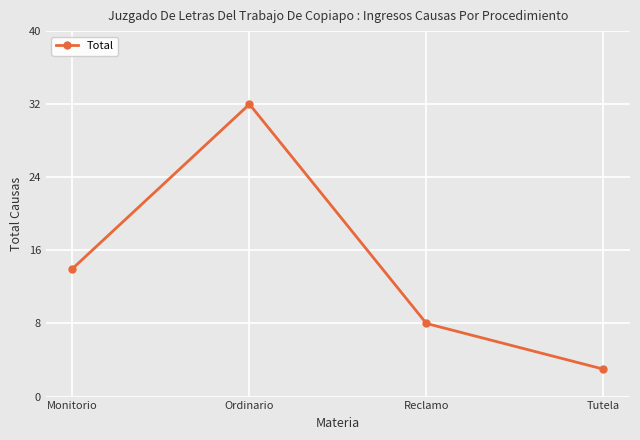

The value at Reclamo is 11. True or false?

False